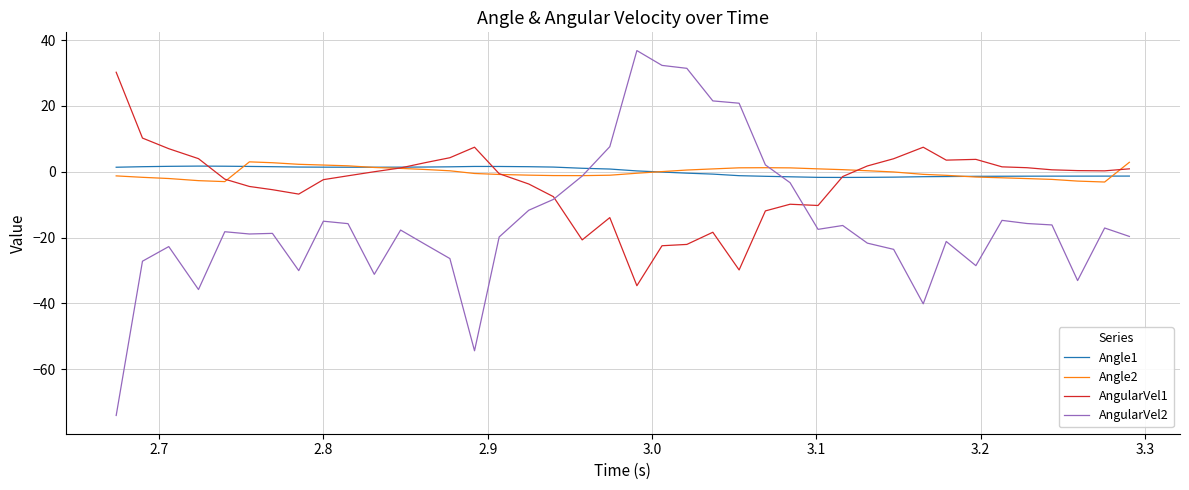

Which series has the widest spread of values?

AngularVel2